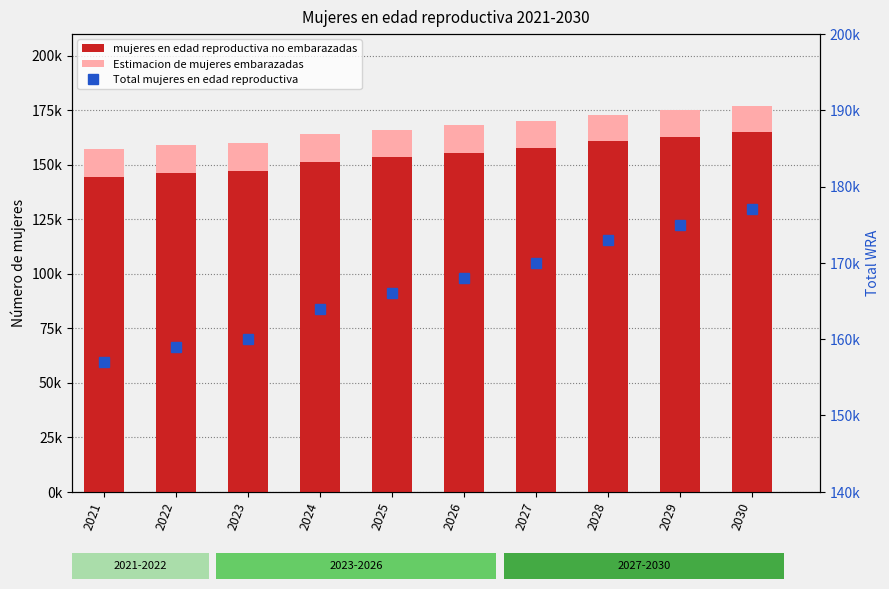

How many categories are shown in the chart?

10